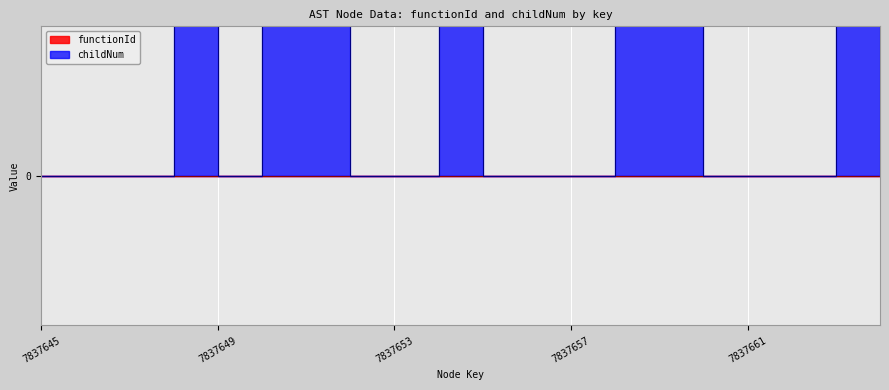

Which has a higher value, 7837657 or 7837652?

7837652